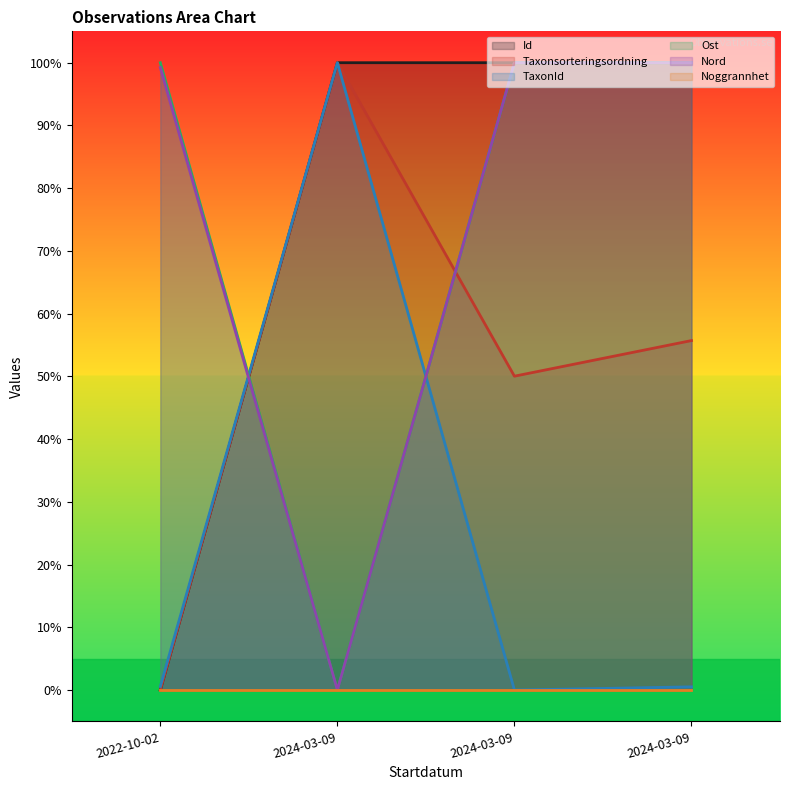

Where is TaxonId nearest to the value 50?

2022-10-02